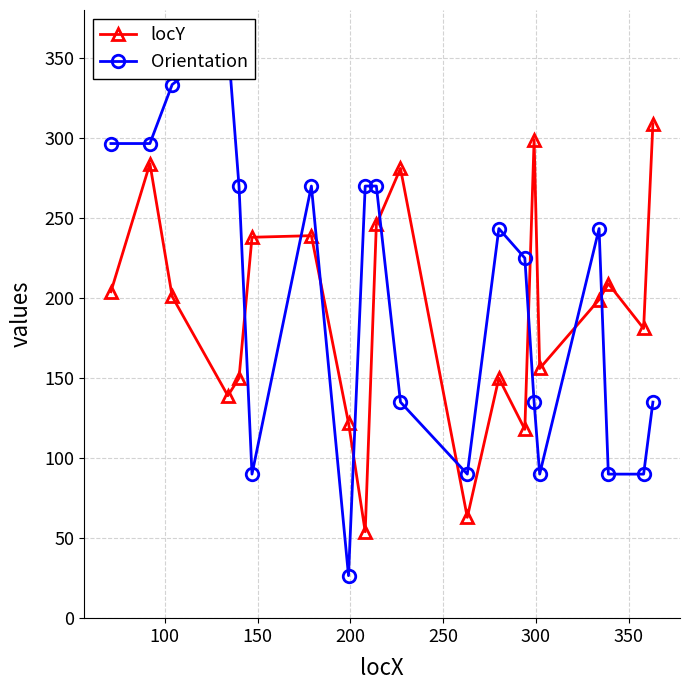

How many data points does each series have?

20